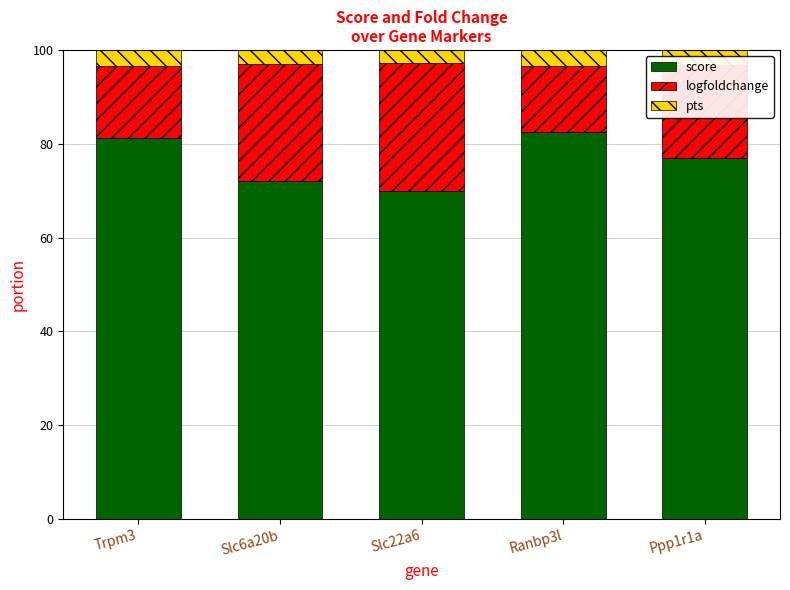

What is the difference between the maximum and minimum values in the score series?

12.7